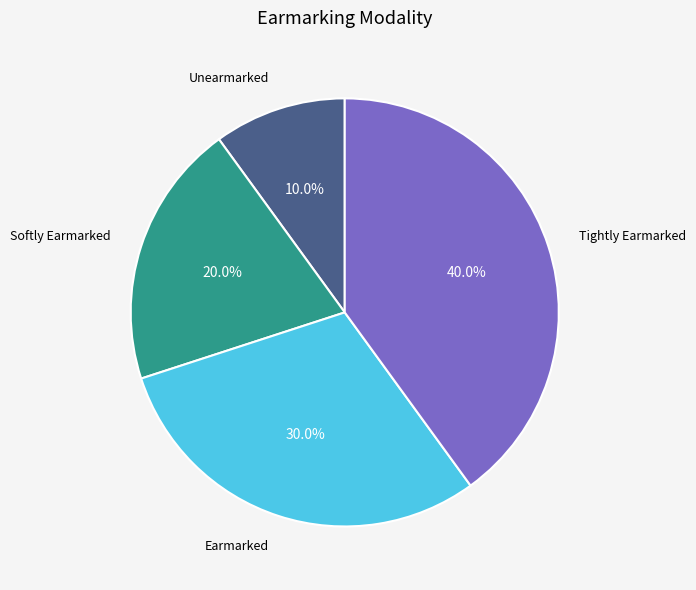

Is there any slice that represents more than half of the pie?

No